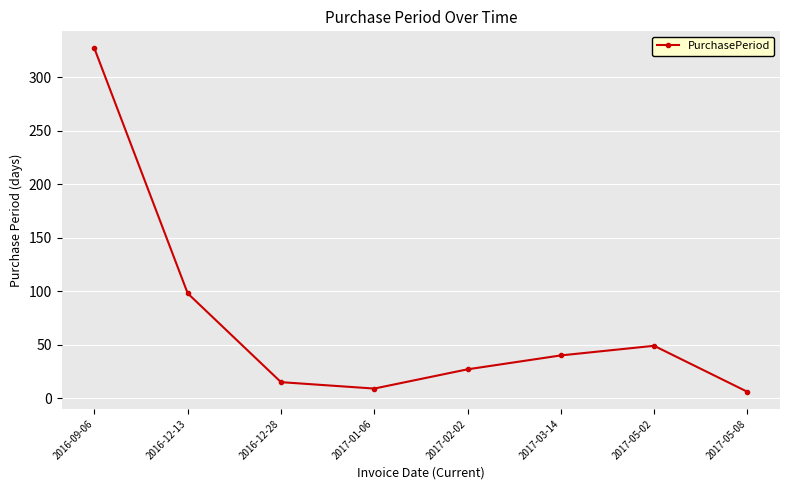

How many points are lower than both their immediate neighbors (excluding endpoints)?

1